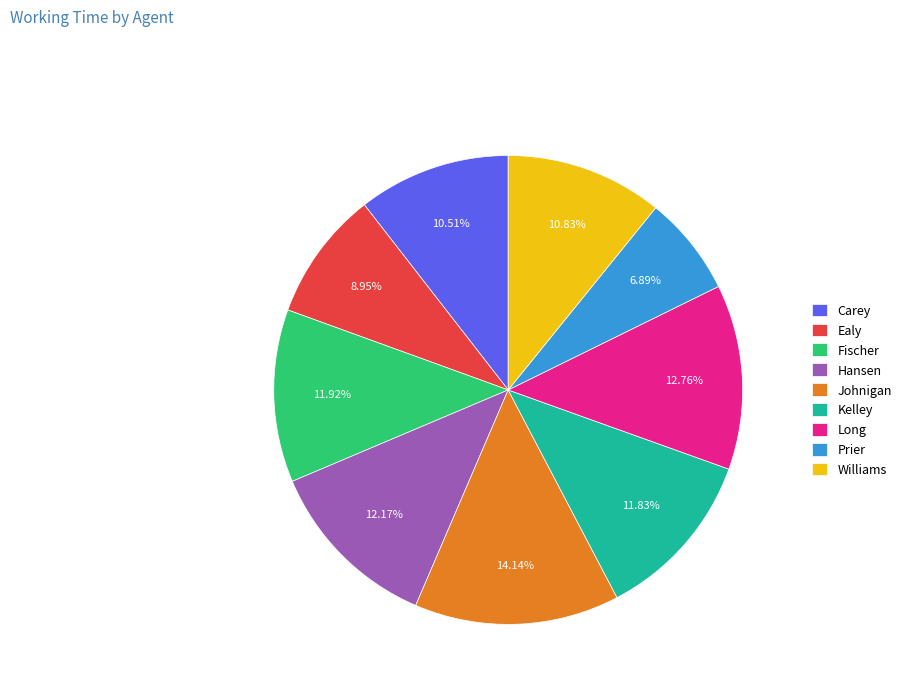

Combined, do Prier and Carey account for over 50%?

No